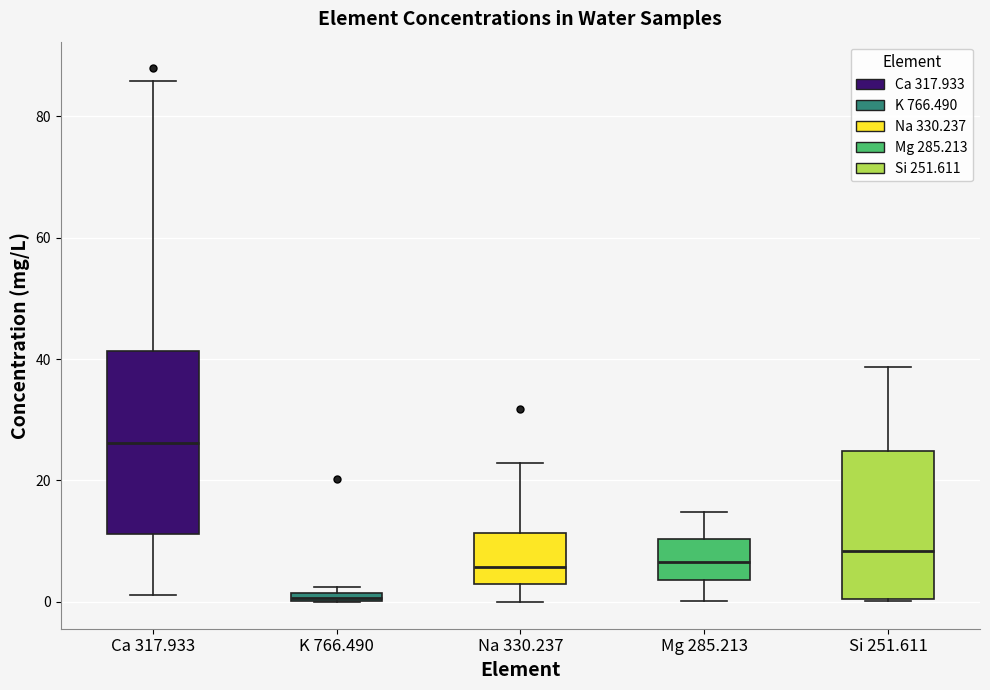

Which box is the tallest, from its lower edge to its upper edge?

Ca 317.933